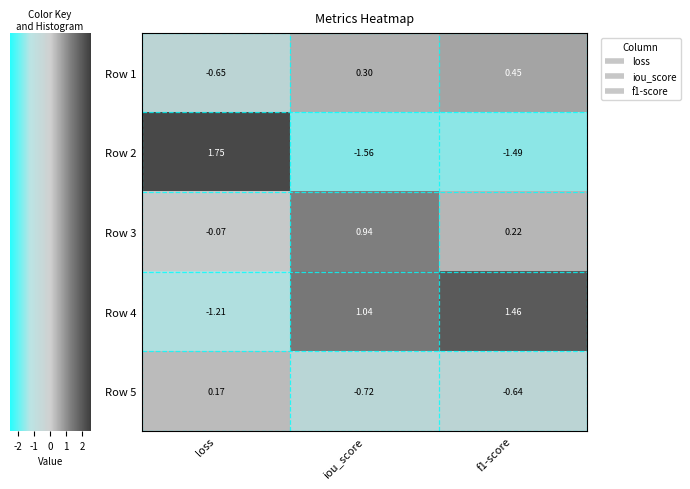

At which category does the chart reach its peak across all series?

loss